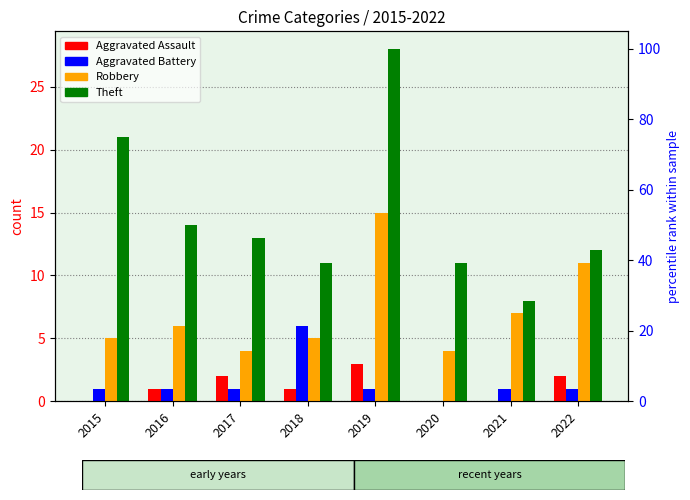

At 2017, list the series in order from smallest to largest.

Aggravated Battery, Aggravated Assault, Robbery, Theft